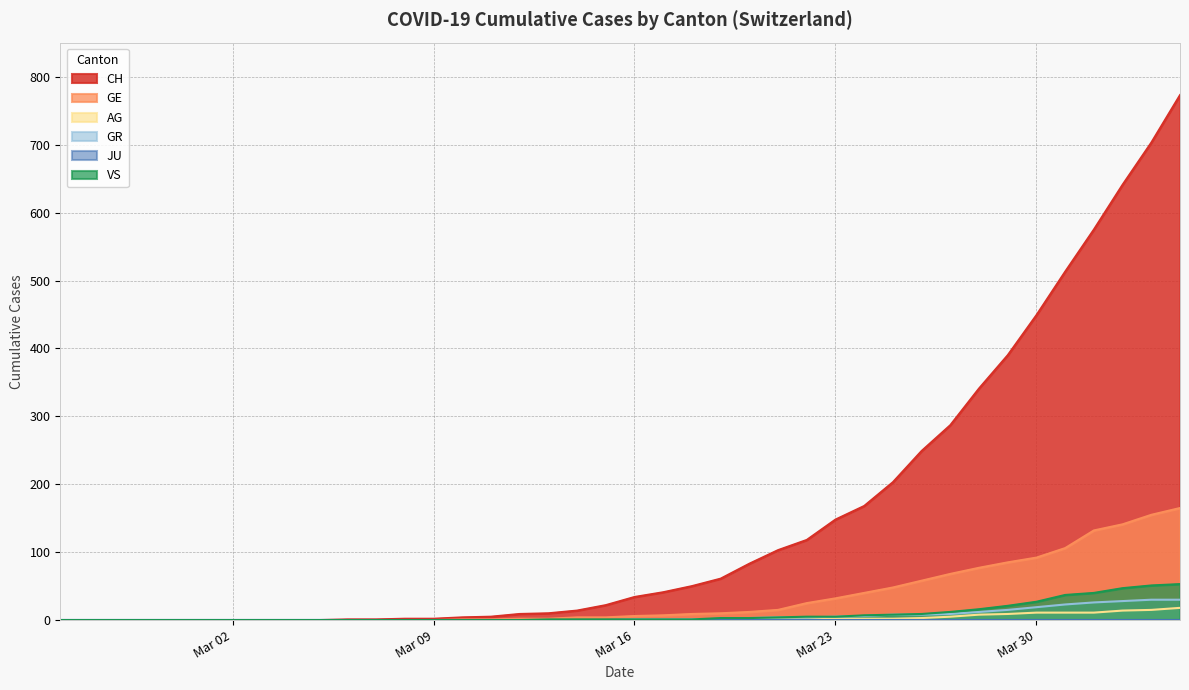

True or false: GR has more than 2 points higher than both neighbors.

False